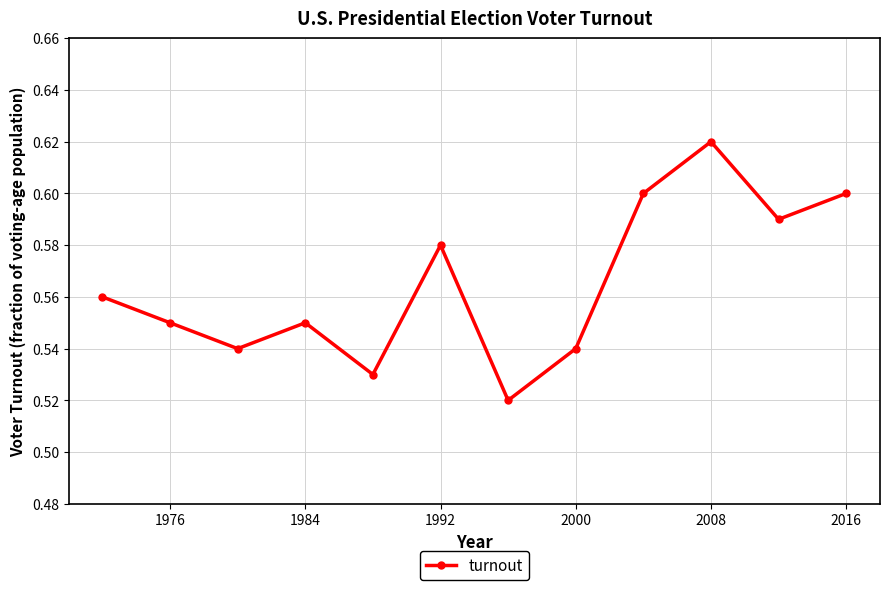

Count the values in the range 0 to 1.

12